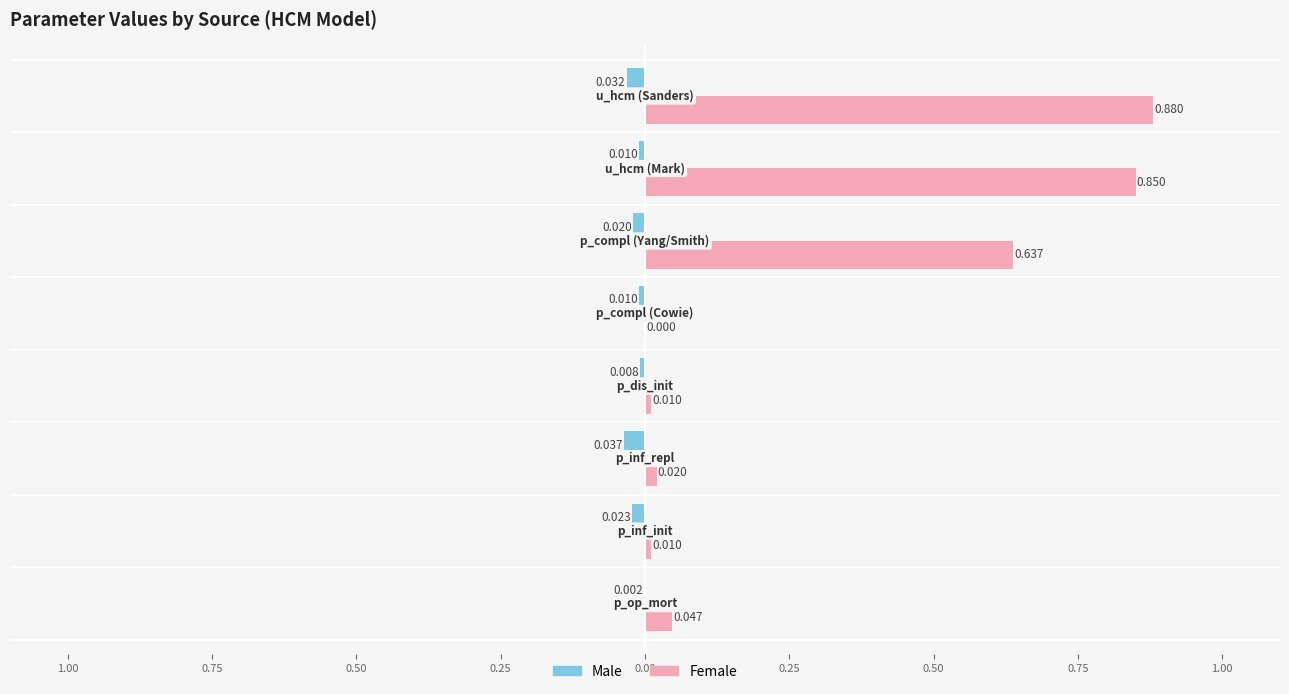

At how many categories does at least one series exceed 0?

7